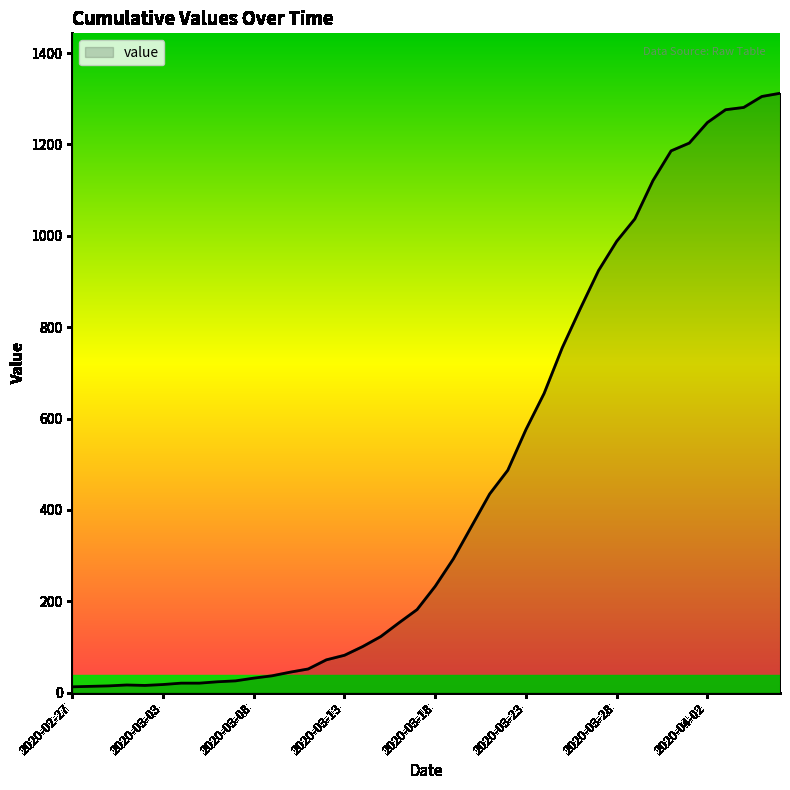

What is the difference between the maximum and minimum values?

1299